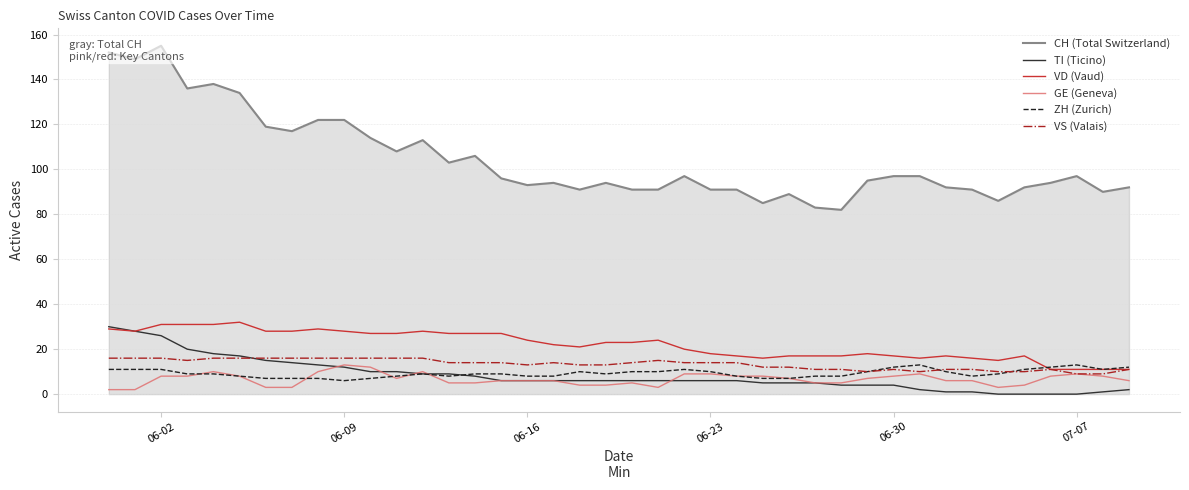

Does the chart have visible grid lines?

Yes